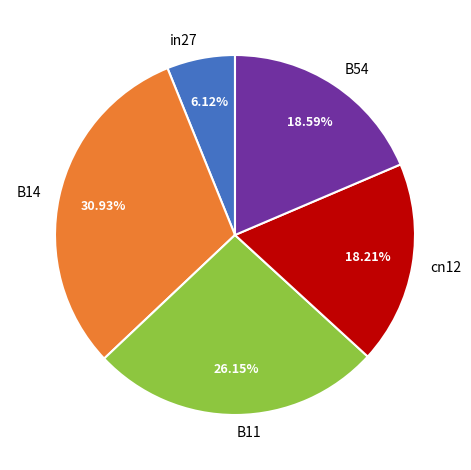

What percentage is the B14 slice, to the nearest percent?

31%